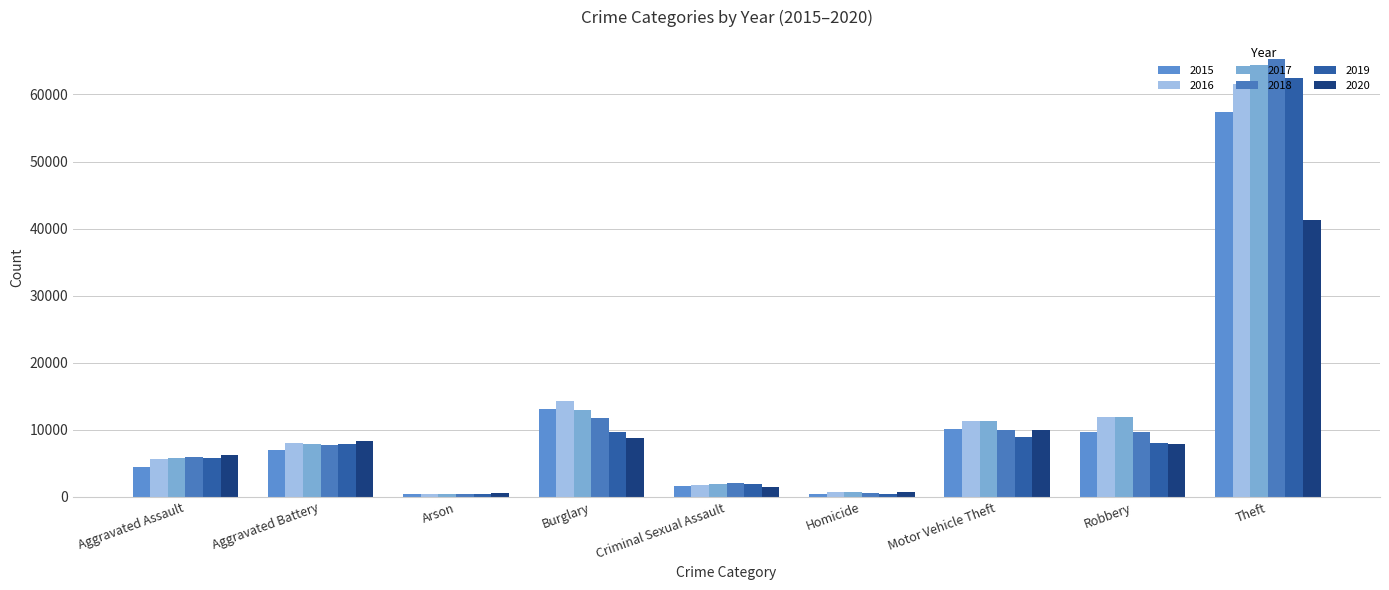

Reading right to left, list all the values displayed in this chart.

2015: 57351	9638	10068	496	1703	13184	448	7019	4480
2016: 61623	11960	11285	786	1851	14289	515	8086	5713
2017: 64386	11880	11380	672	1977	13001	444	7845	5793
2018: 65290	9681	9985	588	2033	11747	373	7735	6002
2019: 62495	7995	8977	499	1915	9638	376	7858	5841
2020: 41340	7855	9959	787	1490	8758	588	8321	6265